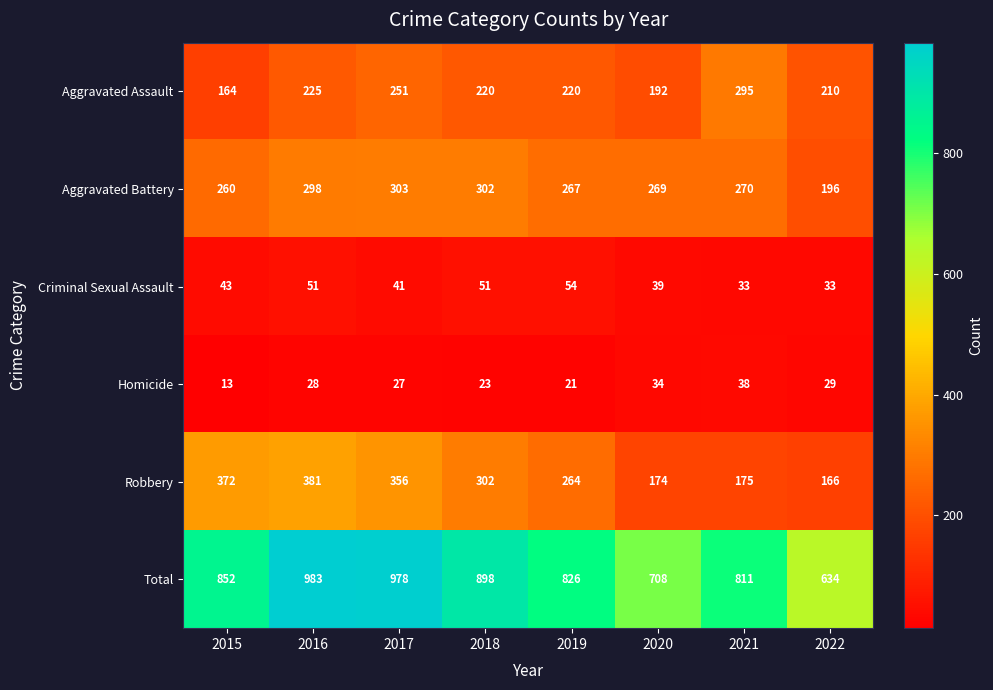

Which series changed the most between 2019 and 2021?

Robbery